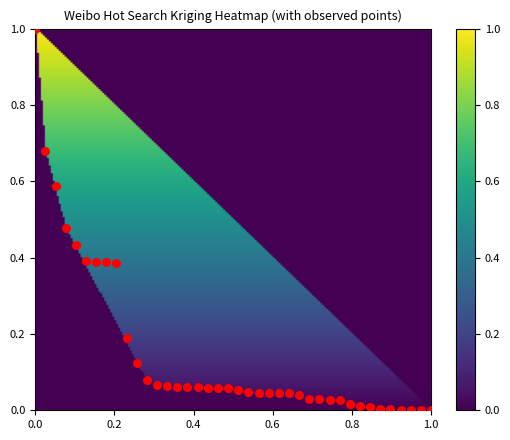

What is the range of Y values (max minus min)?

1.0